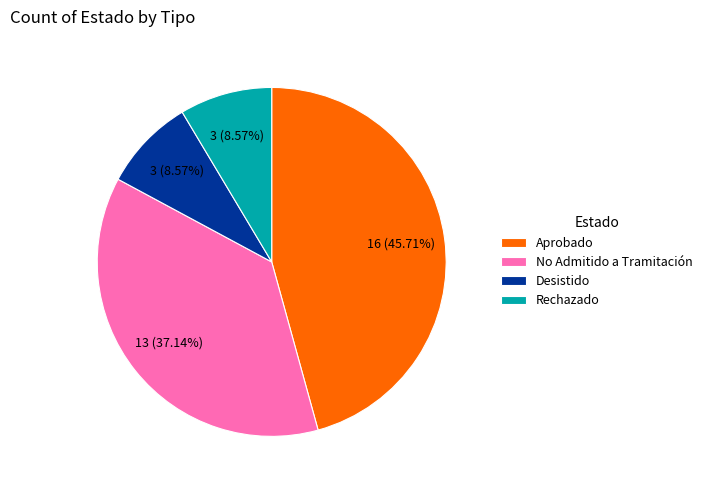

Approximately how many times larger is the value at Desistido compared to Rechazado?

1.0